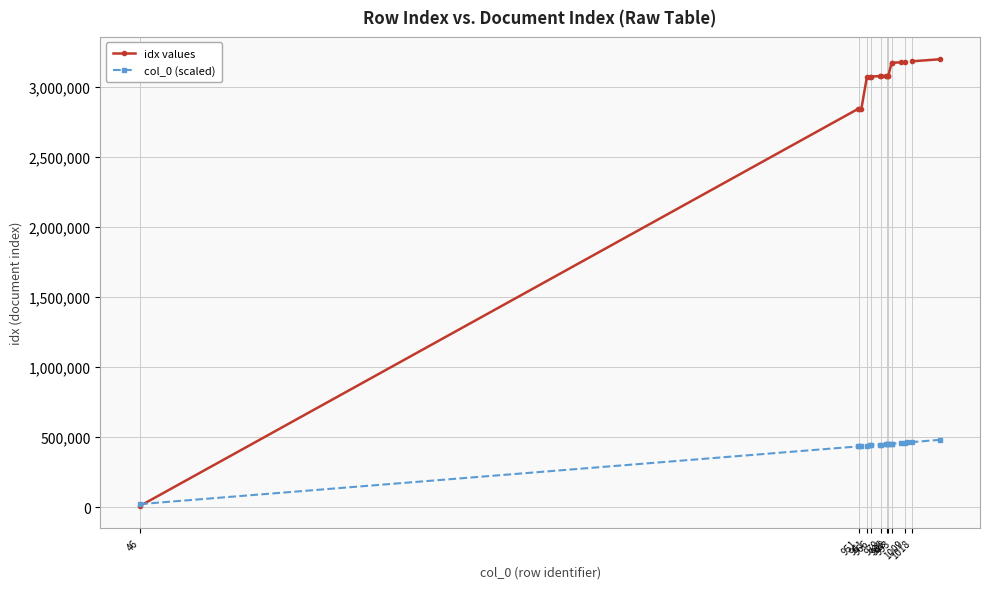

What is the difference between the maximum and minimum values in the col_0 (scaled) series?

458989.2